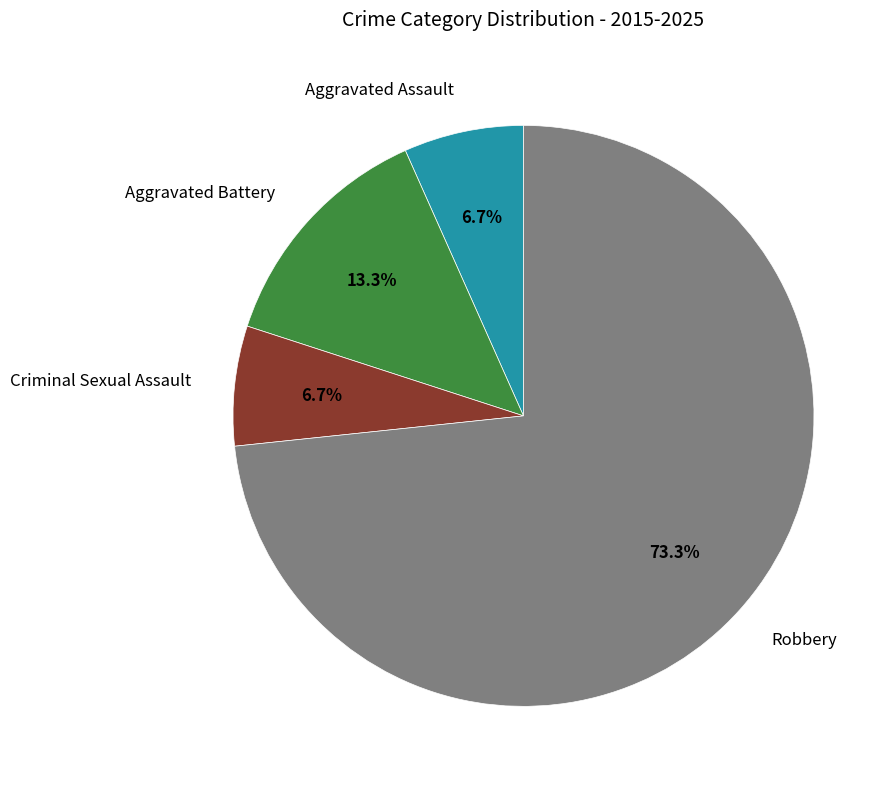

Does any single category account for the majority?

Yes